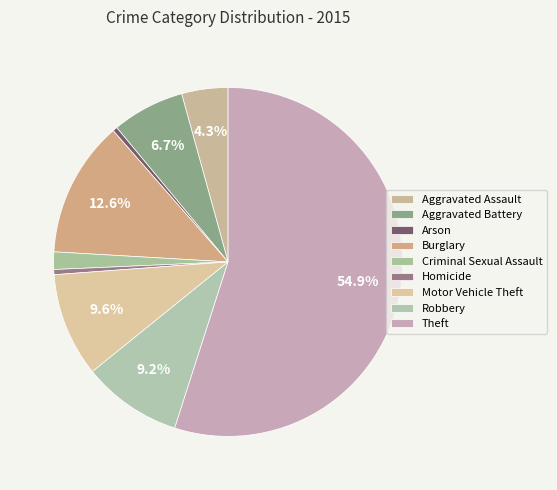

Approximately how many times larger is the value at Aggravated Battery compared to Homicide?

14.2